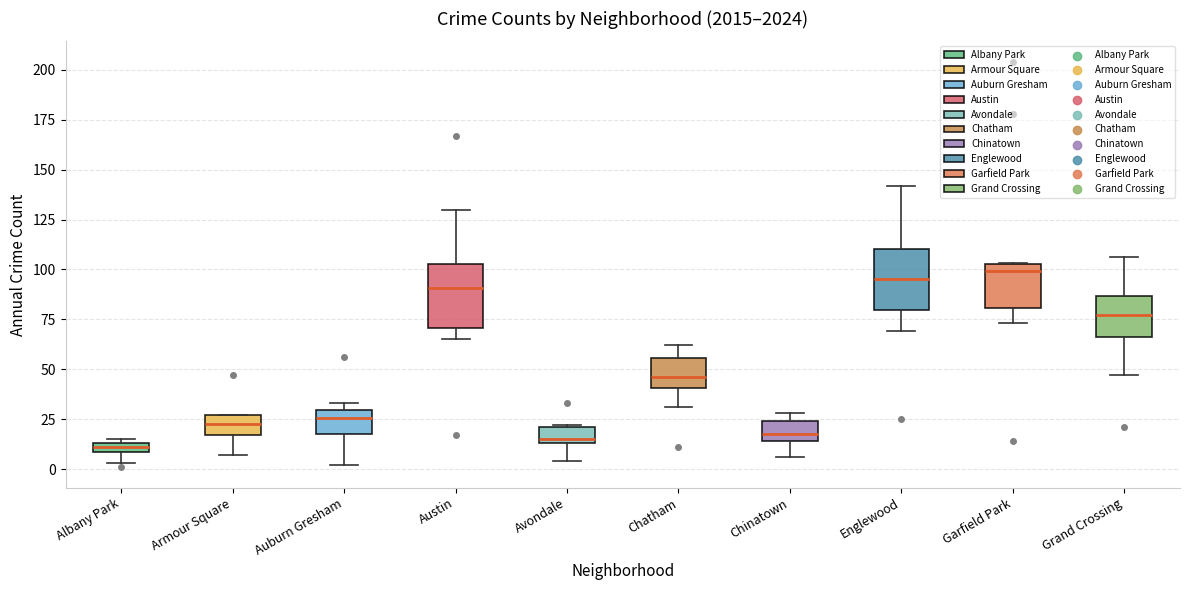

Where does the lower whisker of the box for Garfield Park end on the y-axis? The values are not printed on the chart, so give them approximately, as read against the axis.

75